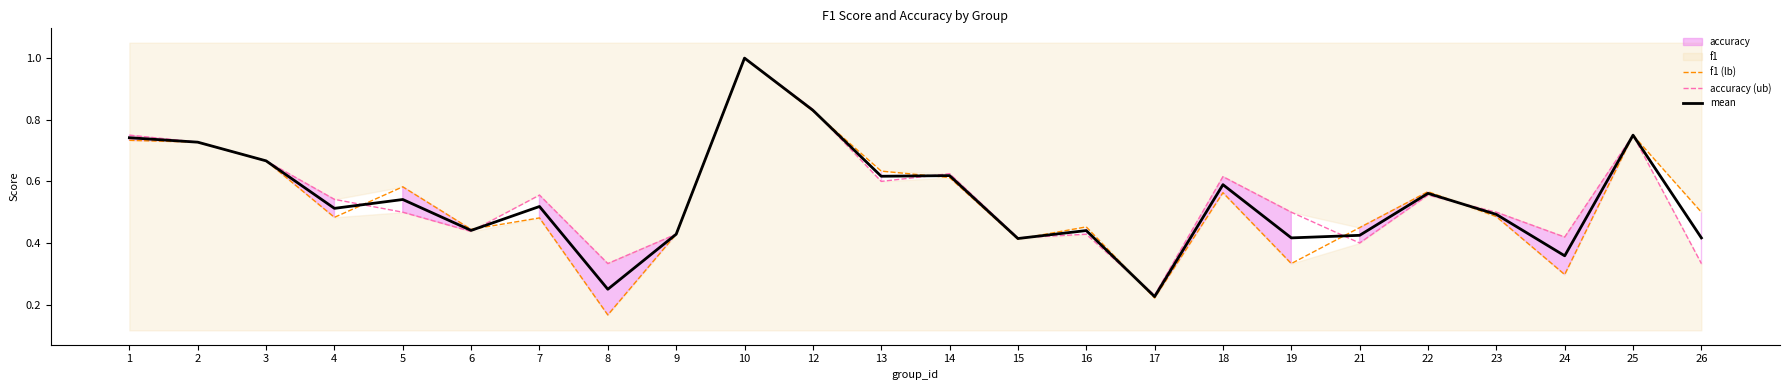

Reading left to right, extract all data points from this chart.

f1 (lb): 1=0.7	2=0.7	3=0.7	4=0.5	5=0.6	6=0.4	7=0.5	8=0.2	9=0.4	10=1.0	12=0.8	13=0.6	14=0.6	15=0.4	16=0.5	17=0.2	18=0.6	19=0.3	21=0.5	22=0.6	23=0.5	24=0.3	25=0.8	26=0.5
accuracy (ub): 1=0.8	2=0.7	3=0.7	4=0.5	5=0.5	6=0.4	7=0.6	8=0.3	9=0.4	10=1.0	12=0.8	13=0.6	14=0.6	15=0.4	16=0.4	17=0.2	18=0.6	19=0.5	21=0.4	22=0.6	23=0.5	24=0.4	25=0.8	26=0.3
mean: 1=0.7	2=0.7	3=0.7	4=0.5	5=0.5	6=0.4	7=0.5	8=0.2	9=0.4	10=1.0	12=0.8	13=0.6	14=0.6	15=0.4	16=0.4	17=0.2	18=0.6	19=0.4	21=0.4	22=0.6	23=0.5	24=0.4	25=0.8	26=0.4